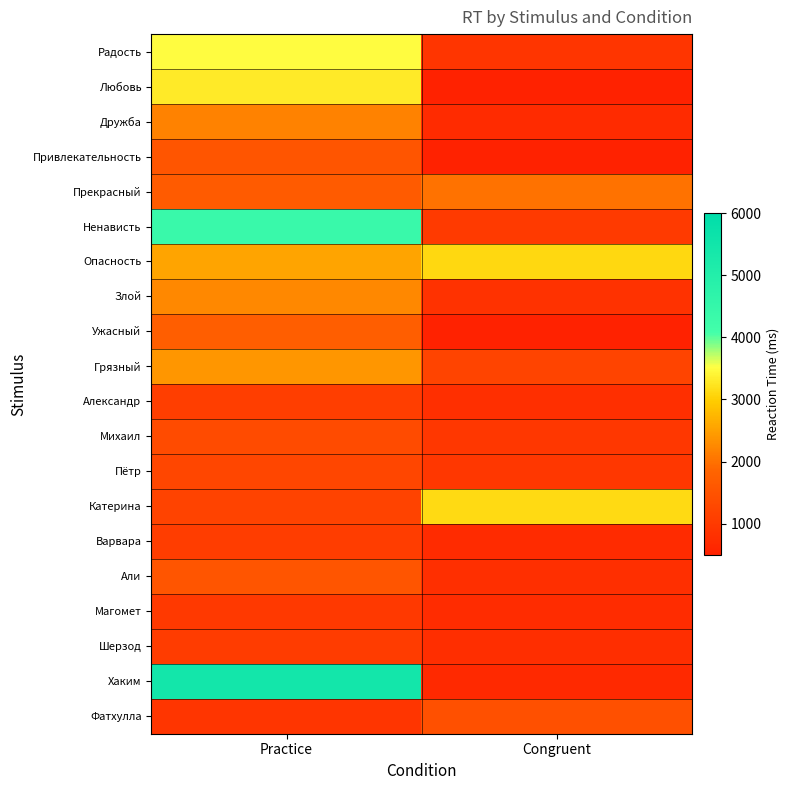

Reading left to right, transcribe all the data shown in this chart.

Радость: Practice=3487	Congruent=896
Любовь: Practice=3298	Congruent=330
Дружба: Practice=2182	Congruent=714
Привлекательность: Practice=1533	Congruent=330
Прекрасный: Practice=1673	Congruent=2013
Ненависть: Practice=4363	Congruent=996
Опасность: Practice=2551	Congruent=3120
Злой: Practice=2250	Congruent=829
Ужасный: Practice=1738	Congruent=330
Грязный: Practice=2397	Congruent=1195
Александр: Practice=1089	Congruent=790
Михаил: Practice=1358	Congruent=937
Пётр: Practice=1246	Congruent=932
Катерина: Practice=1176	Congruent=3142
Варвара: Practice=1063	Congruent=709
Али: Practice=1543	Congruent=784
Магомет: Practice=977	Congruent=732
Шерзод: Practice=1046	Congruent=772
Хаким: Practice=5440	Congruent=660
Фатхулла: Practice=898	Congruent=1447